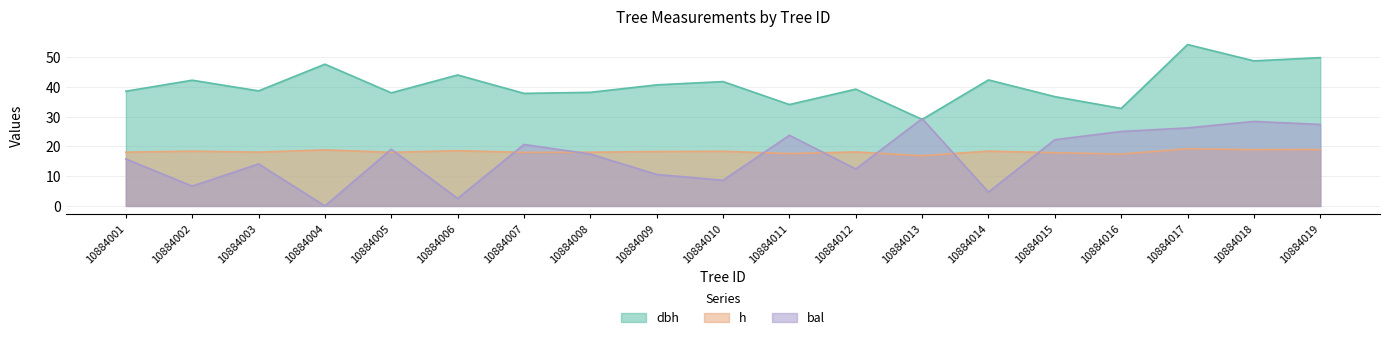

Reading left to right, list all the values displayed in this chart.

dbh: 10884001=38.5	10884002=42.2	10884003=38.6	10884004=47.6	10884005=38.0	10884006=44.0	10884007=37.8	10884008=38.1	10884009=40.6	10884010=41.8	10884011=34.0	10884012=39.2	10884013=29.1	10884014=42.3	10884015=36.7	10884016=32.7	10884017=54.2	10884018=48.7	10884019=49.8
h: 10884001=18.1	10884002=18.4	10884003=18.1	10884004=18.8	10884005=18.0	10884006=18.6	10884007=18.0	10884008=18.0	10884009=18.3	10884010=18.4	10884011=17.6	10884012=18.1	10884013=16.9	10884014=18.4	10884015=17.9	10884016=17.4	10884017=19.2	10884018=18.9	10884019=18.9
bal: 10884001=15.8	10884002=6.7	10884003=14.1	10884004=0.0	10884005=19.0	10884006=2.5	10884007=20.6	10884008=17.4	10884009=10.6	10884010=8.6	10884011=23.7	10884012=12.4	10884013=29.3	10884014=4.7	10884015=22.2	10884016=25.0	10884017=26.2	10884018=28.4	10884019=27.4